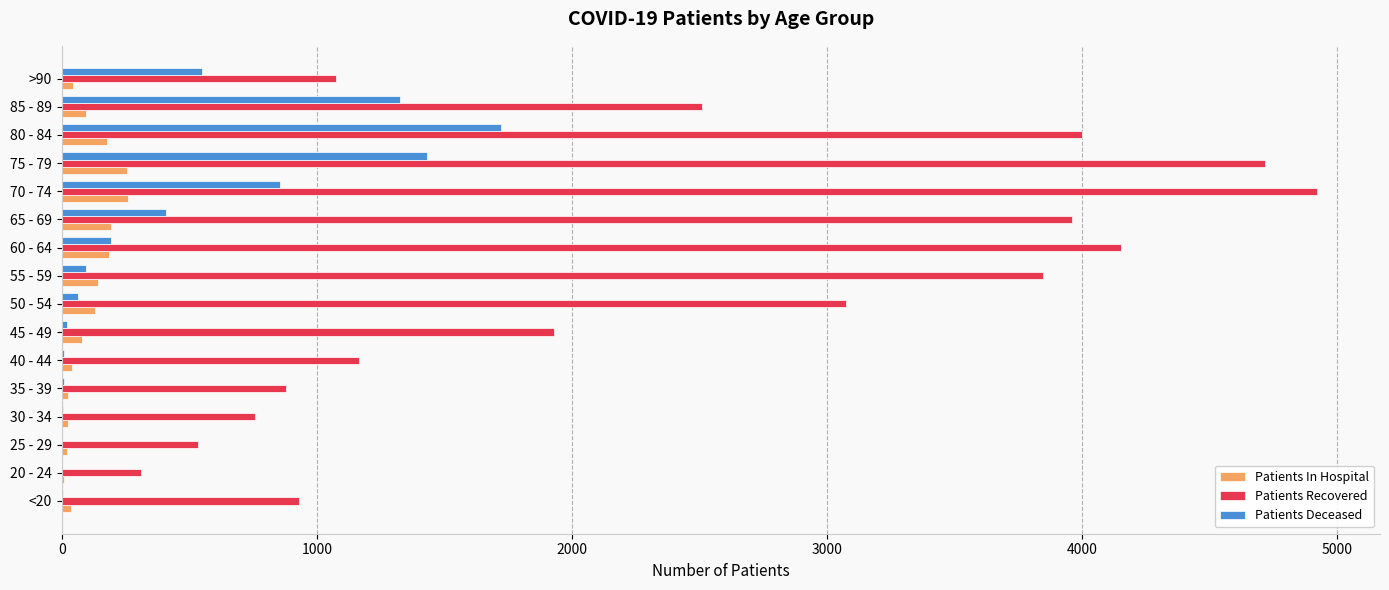

Which series has the largest total across all categories?

Patients Recovered